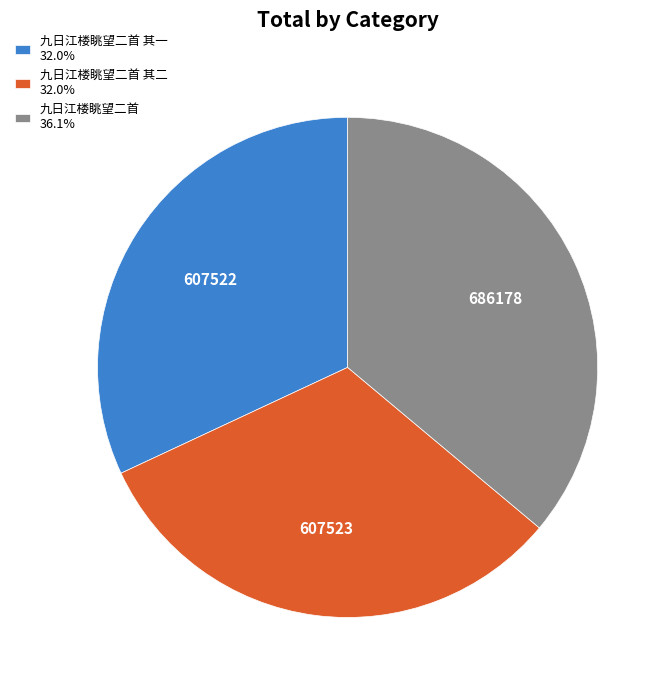

Is the sum of 九日江楼眺望二首 其一 32.0% and 九日江楼眺望二首 其二 32.0% greater than half?

Yes